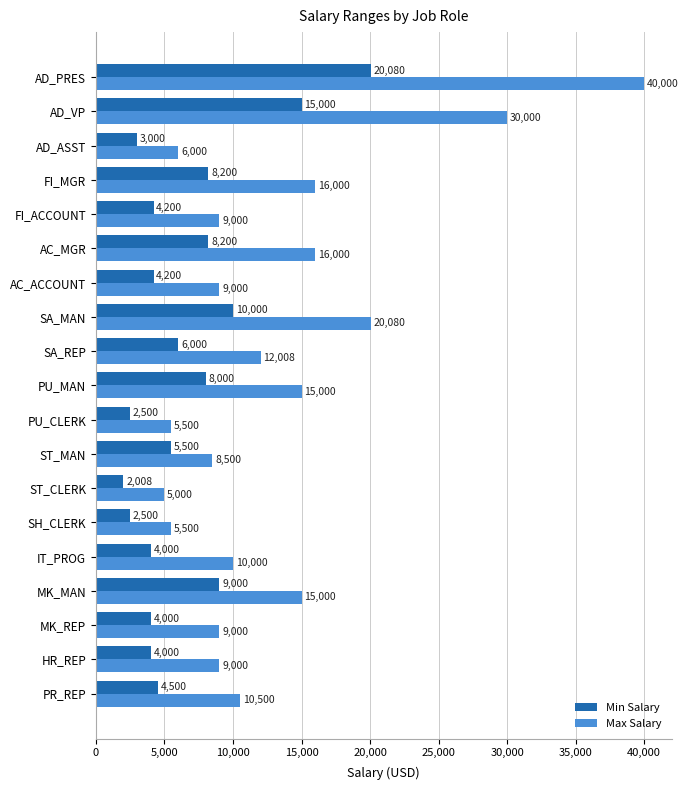

What is the greatest value displayed?

40000